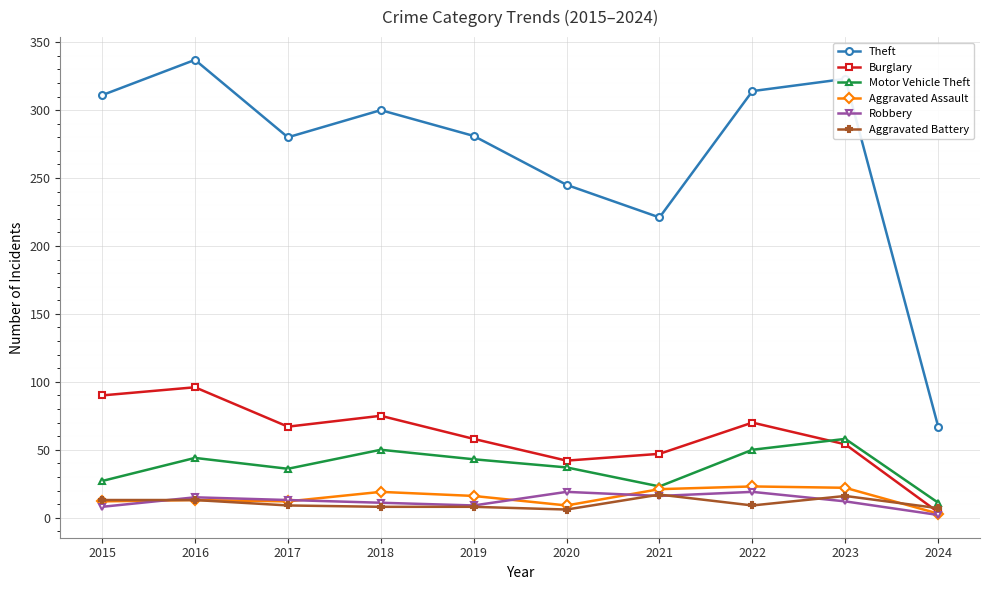

True or false: Burglary has a value of 90 at 2015.

True